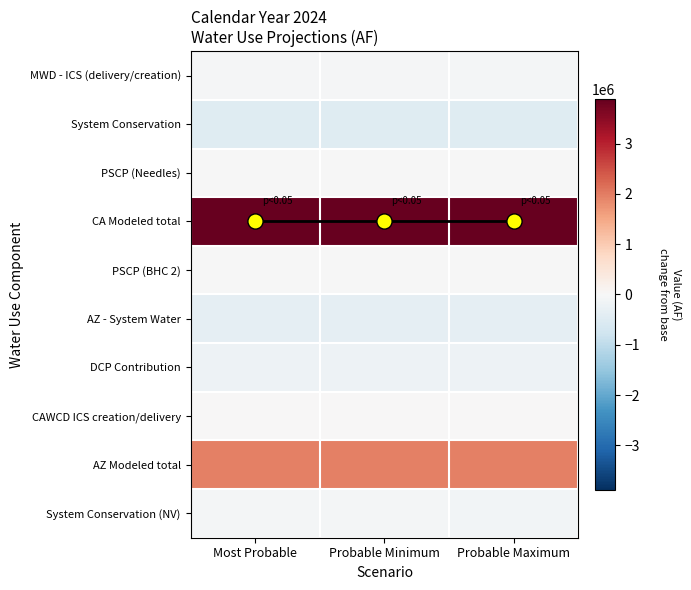

What is the total value across all series at Most Probable?

4704577.0